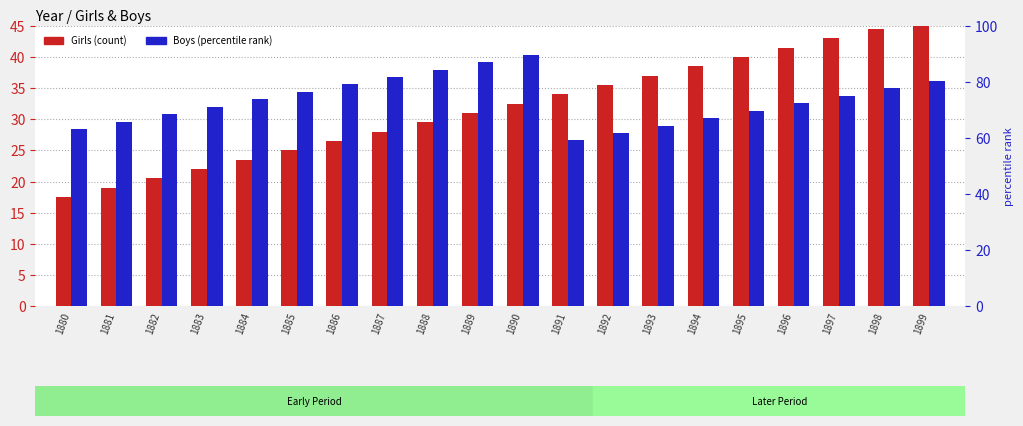

What value does the Girls series have at 1891?

34.0